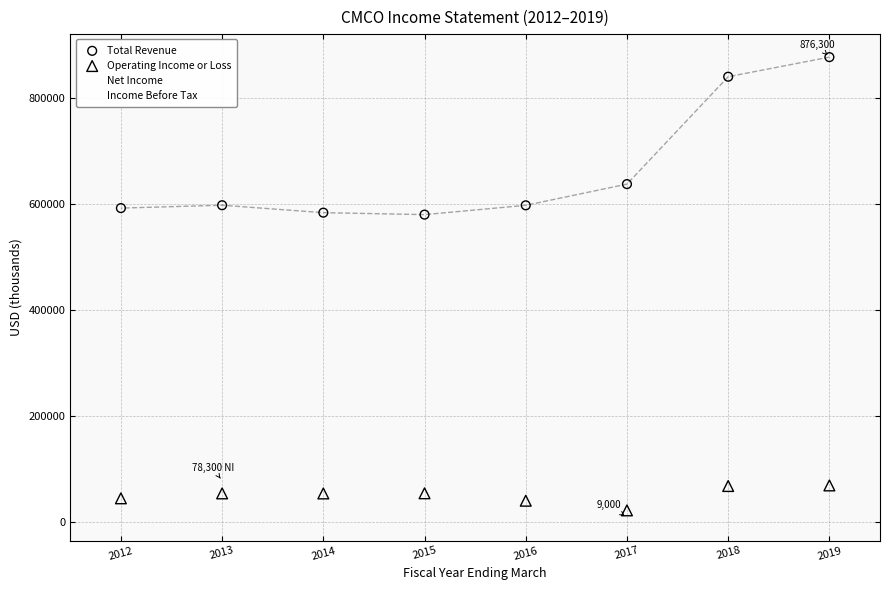

In the Total Revenue series, what Y value is closest to 727950?

637100